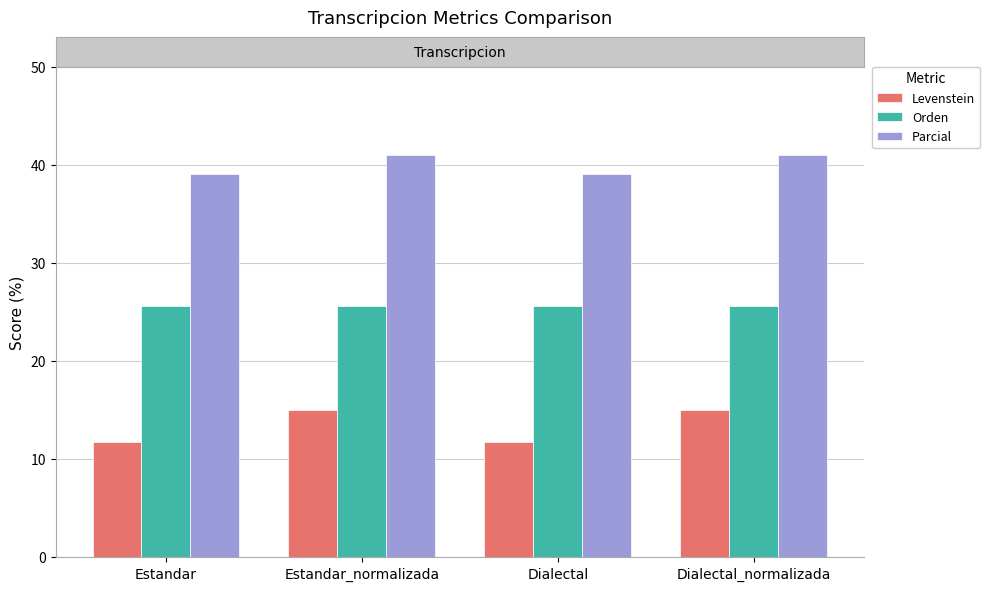

What is the difference between the maximum and minimum values in the Levenstein series?

3.2